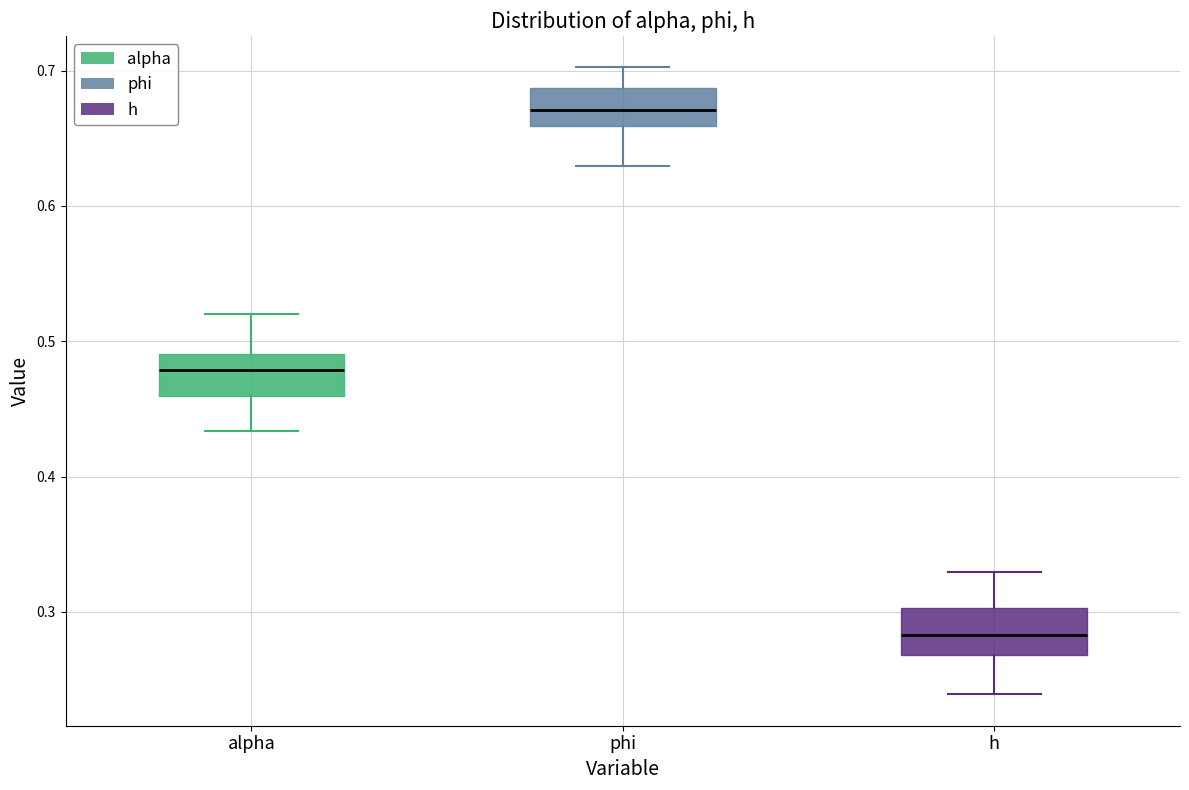

Reading left to right, transcribe this box plot: for each box, give where its median line is, the range the box spans, and where its two whiskers end, as read against the y-axis. The values are not printed on the chart, so give them approximately, as read against the axis.

alpha: median 0.48, box 0.46 to 0.49, whiskers 0.43 to 0.52
phi: median 0.67, box 0.66 to 0.69, whiskers 0.63 to 0.70
h: median 0.28, box 0.27 to 0.30, whiskers 0.24 to 0.33